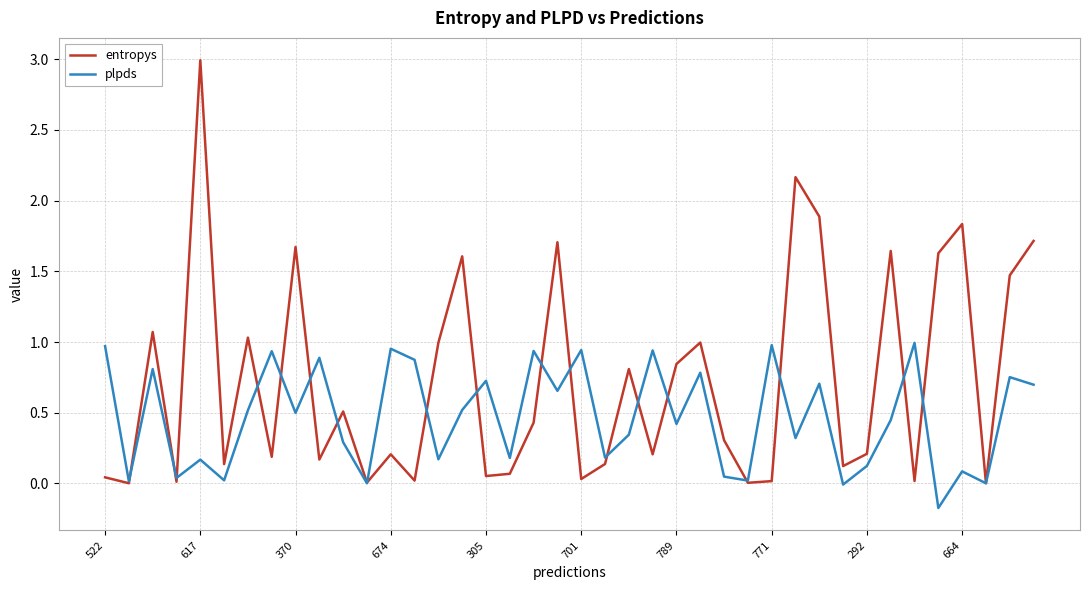

Rank the series by their maximum value, from lowest to highest.

plpds, entropys